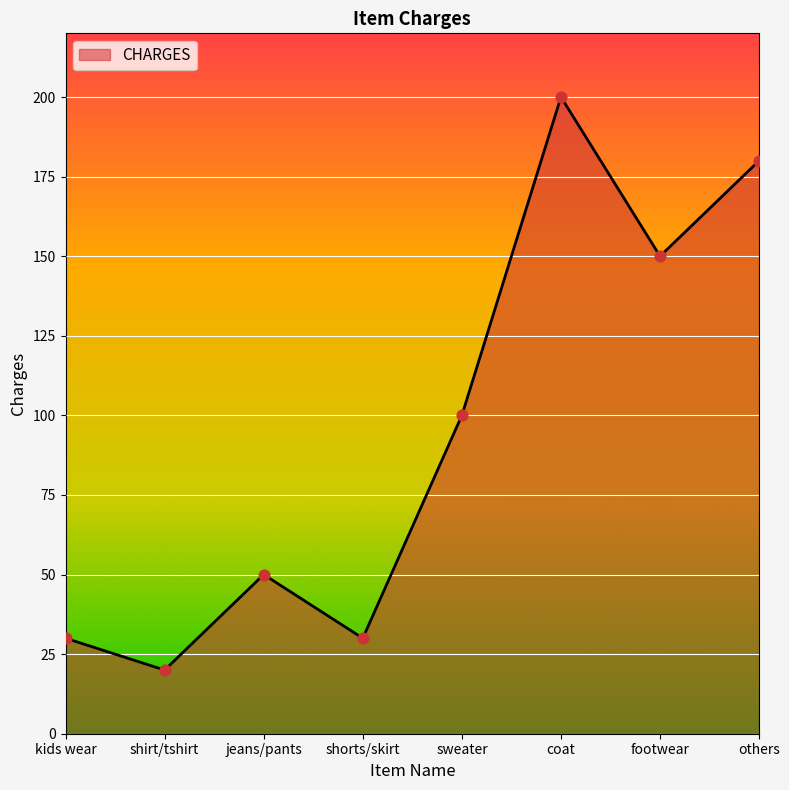

What is the change in value from jeans/pants to others?

+130